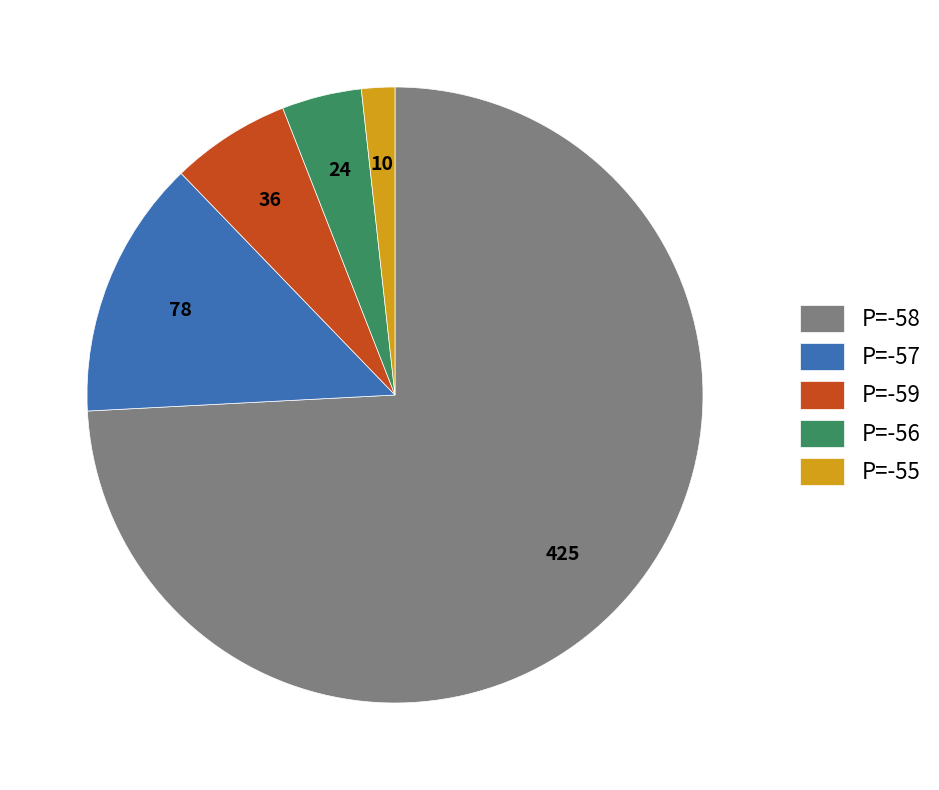

Which category has the biggest portion of the pie?

P=-58